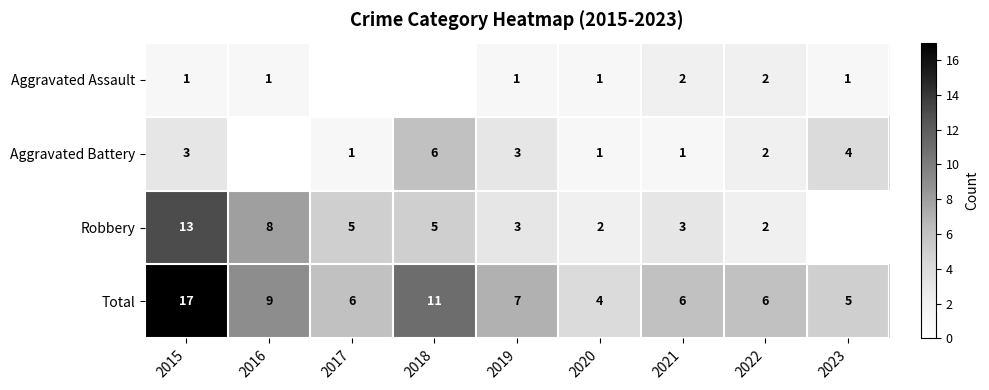

At which label does Total first exceed 6?

2015